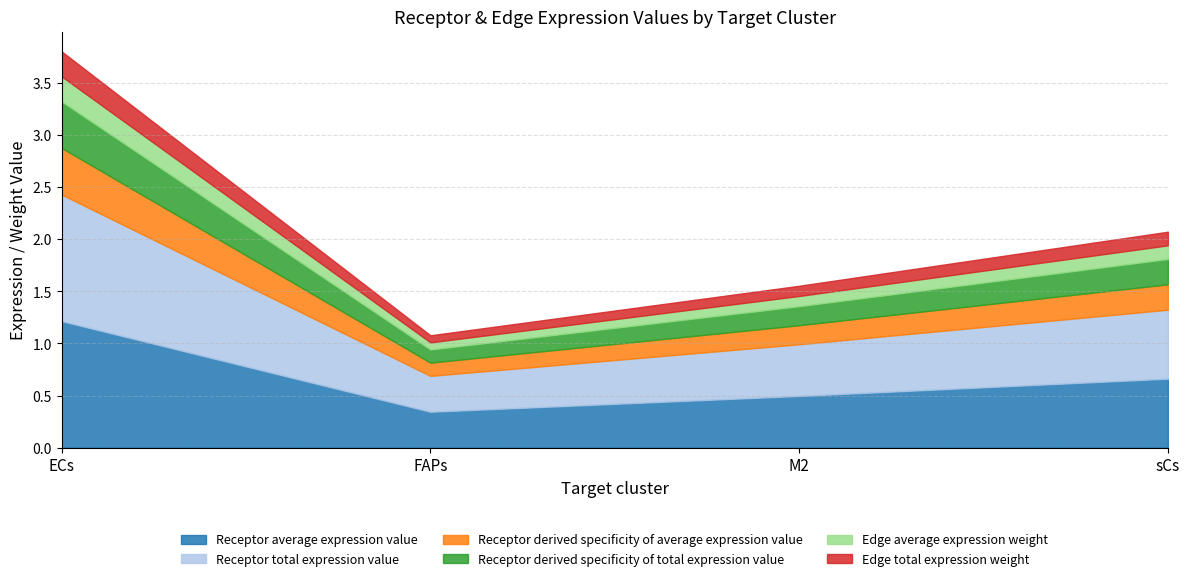

The Receptor total expression value series shows 0.7 at sCs. True or false?

True